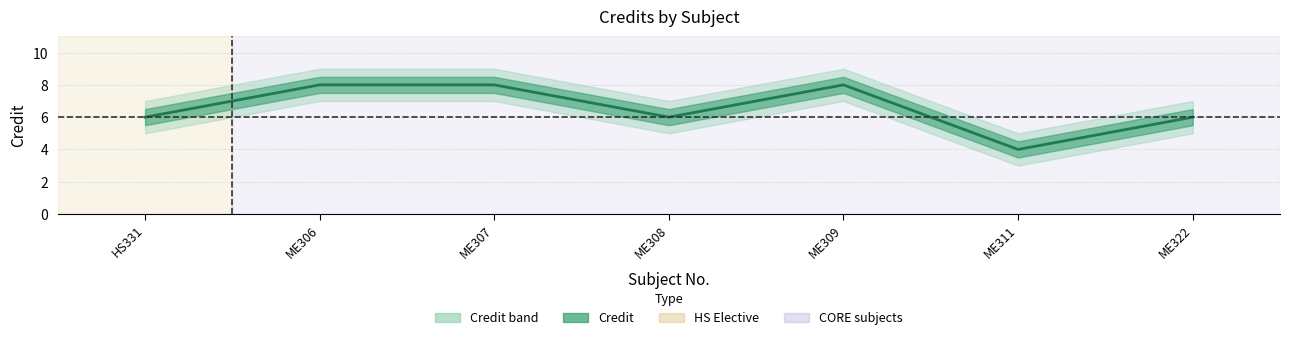

How many interior local peaks does the Credit_upper series have?

1